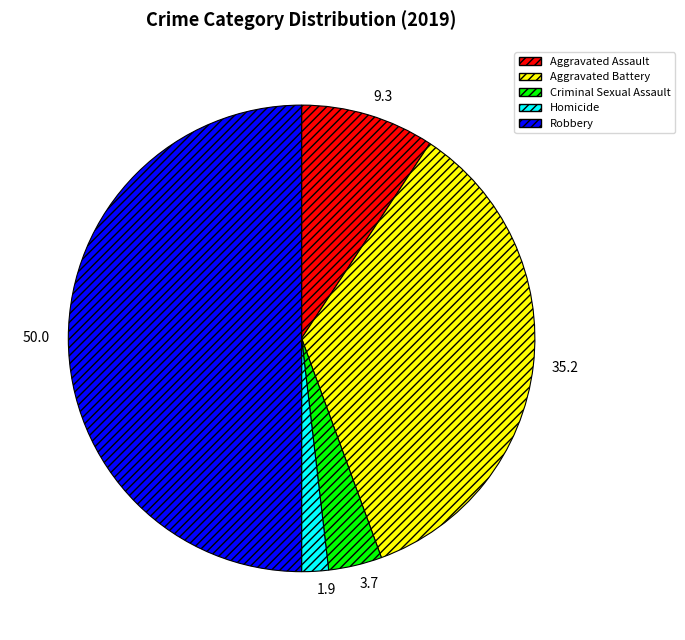

True or false: Homicide accounts for 2% of the total.

True